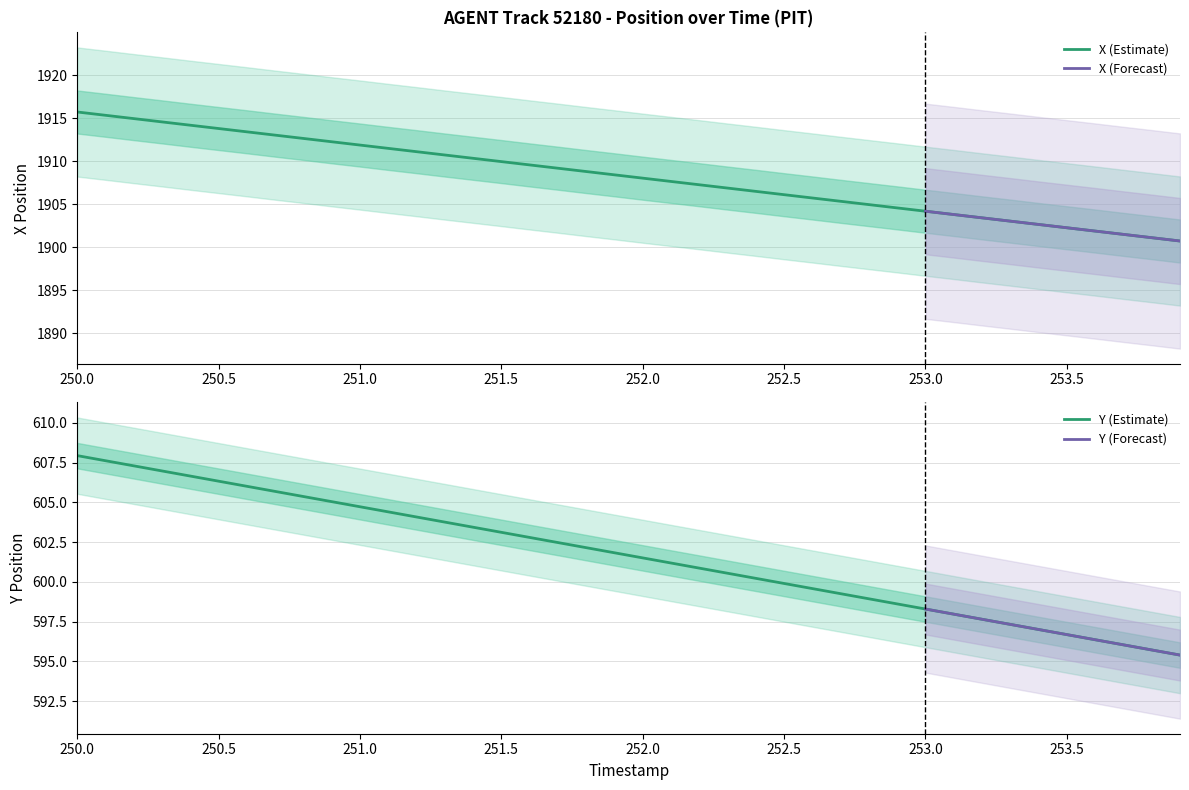

Count the number of categories in the chart.

40